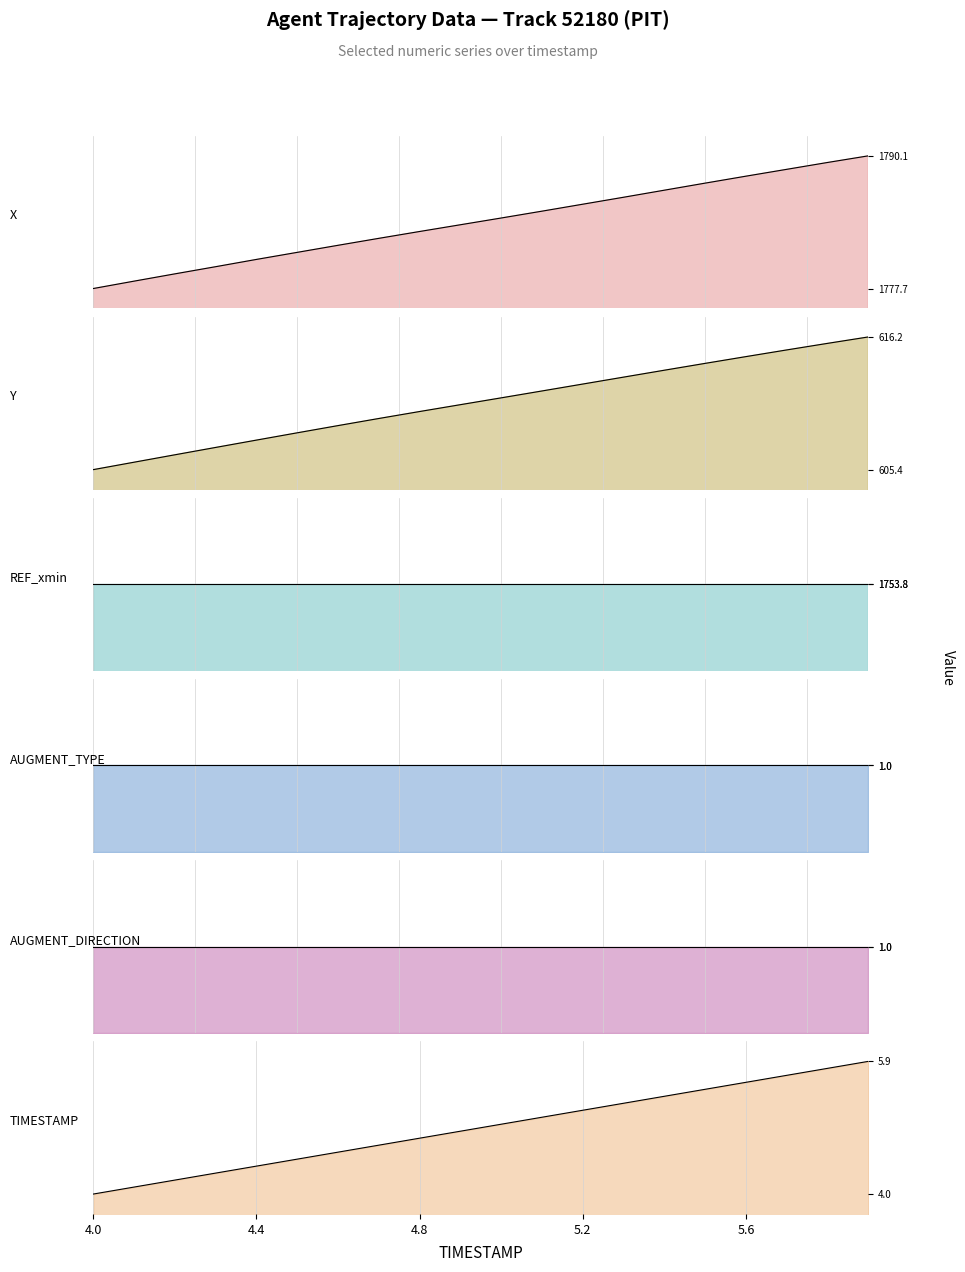

What is the highest value of the TIMESTAMP series?

5.9